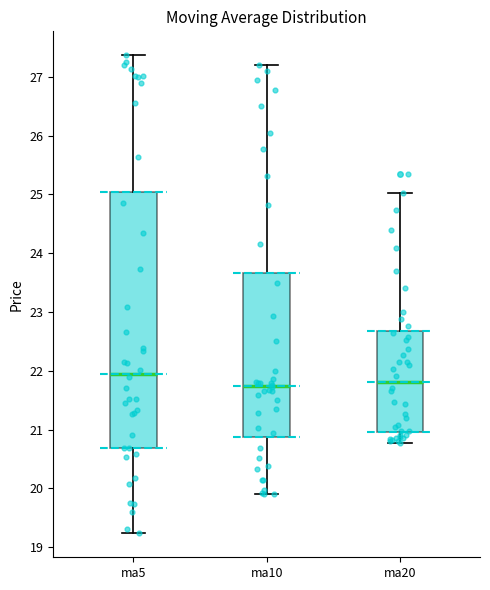

Where does the upper whisker of the box for ma5 end on the y-axis? The values are not printed on the chart, so give them approximately, as read against the axis.

27.4